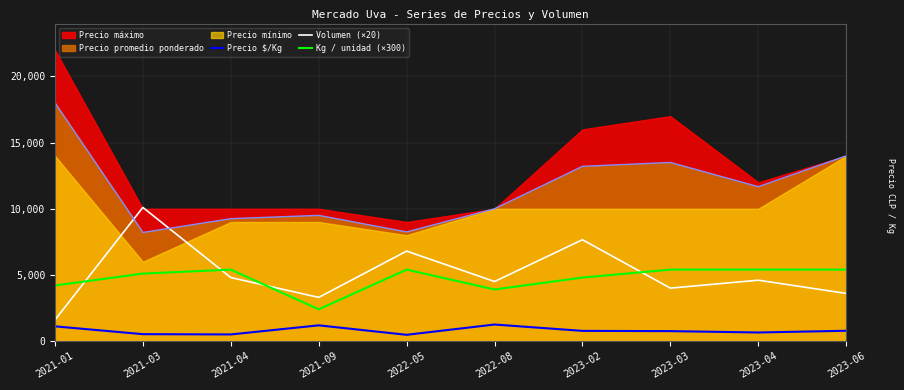

Is it true that Kg / unidad (×300) equals 3900 at 2022-08?

True